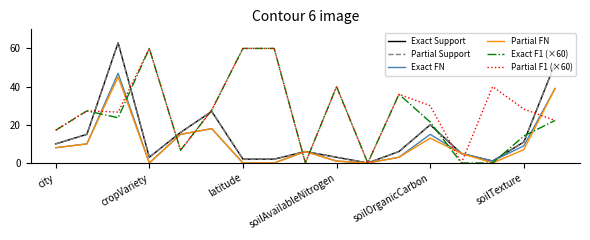

Is this an area chart (filled region under the line)?

No